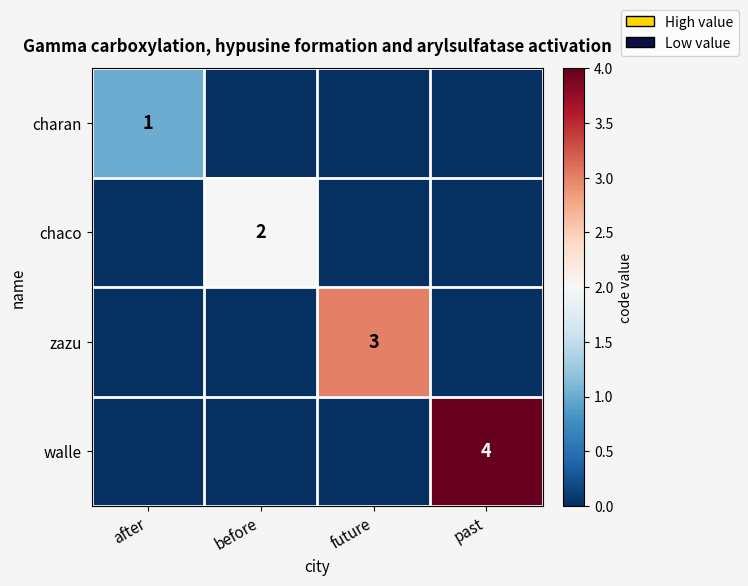

The value of charan at after is 1. True or false?

True